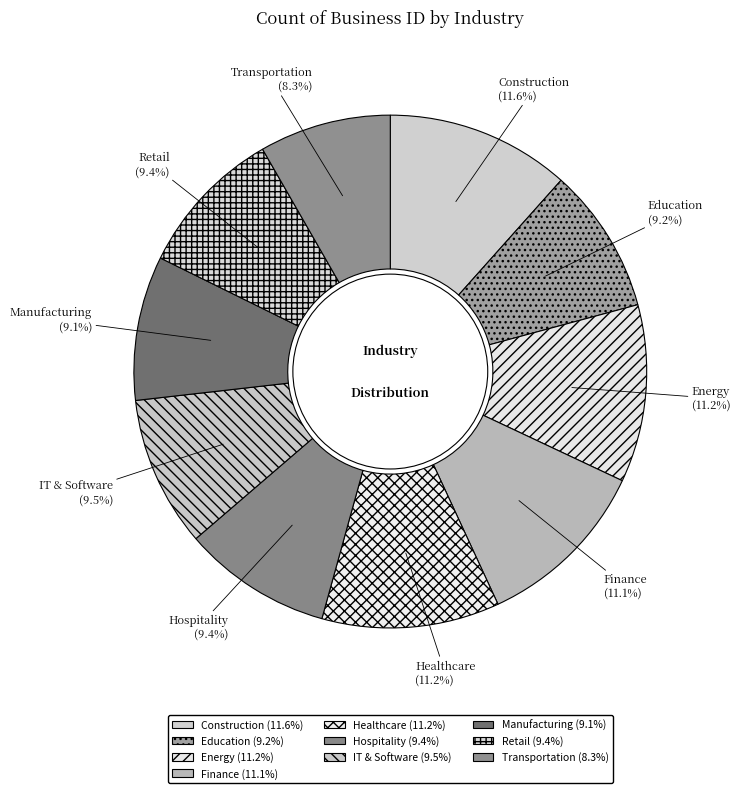

Is there any slice that represents more than half of the pie?

No